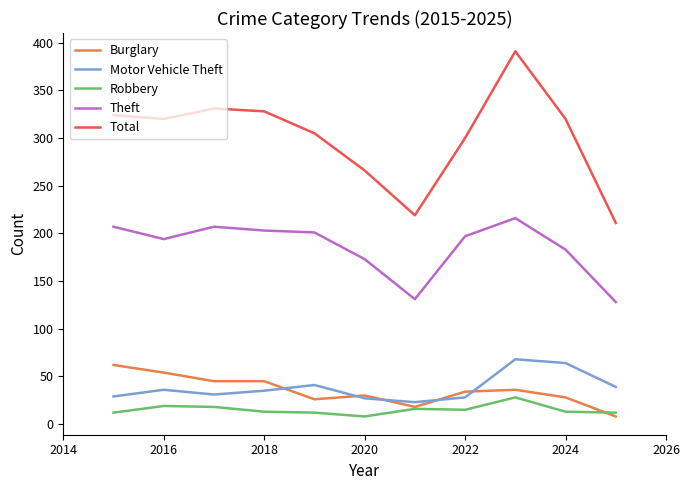

Which series has the largest range (max minus min)?

Total